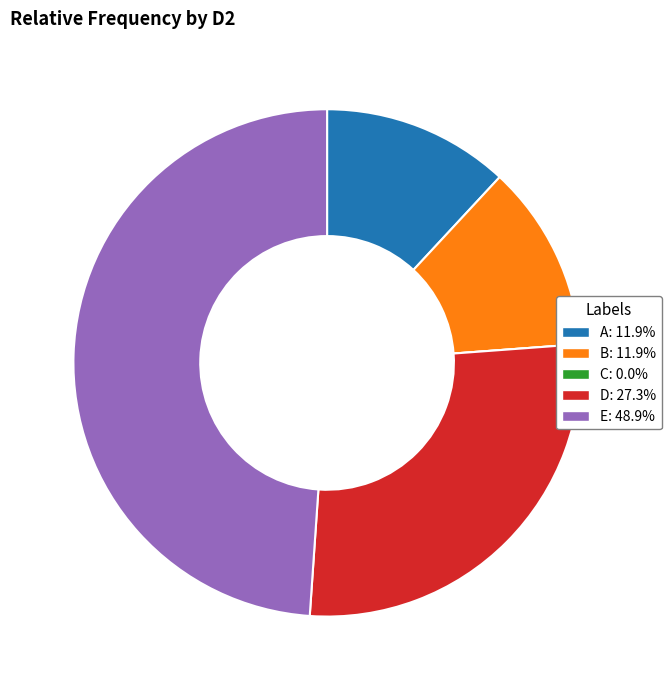

True or false: A accounts for 12% of the total.

True